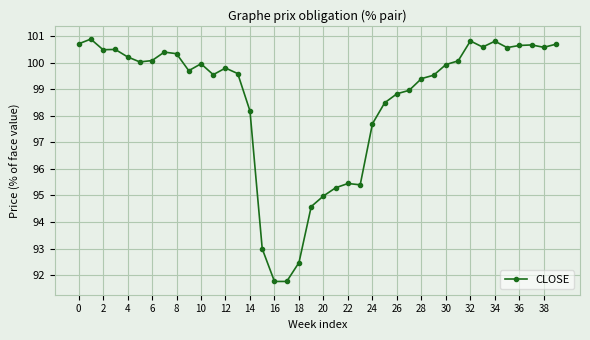

True or false: there are more than 1 points higher than both neighbors.

True